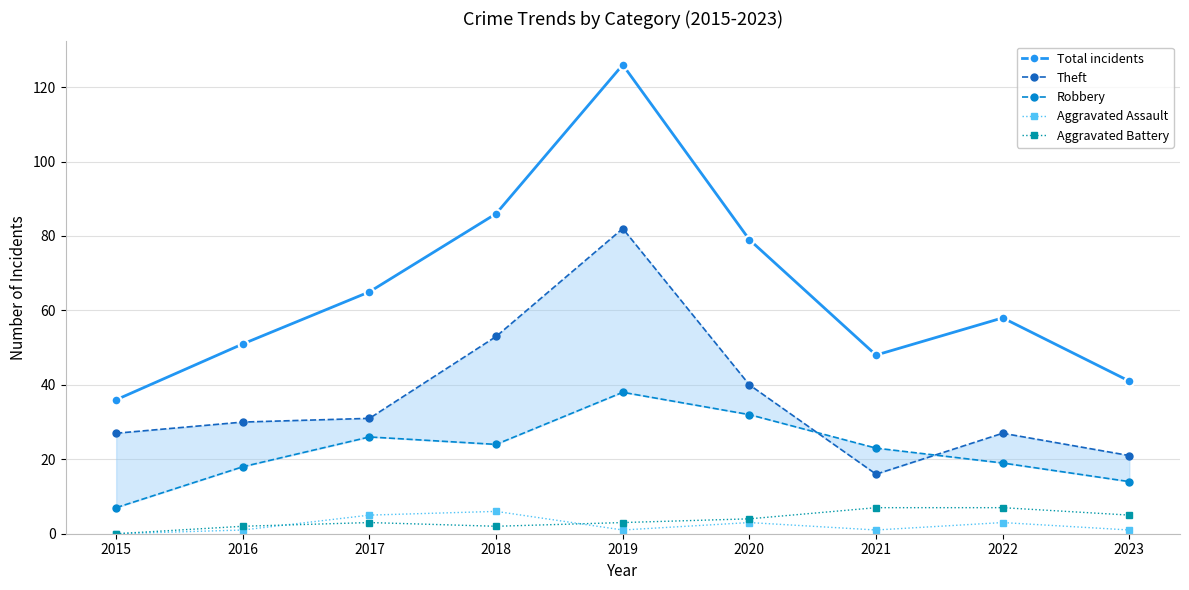

At 2015, list the series in order from smallest to largest.

Aggravated Assault, Aggravated Battery, Robbery, Theft, Total incidents